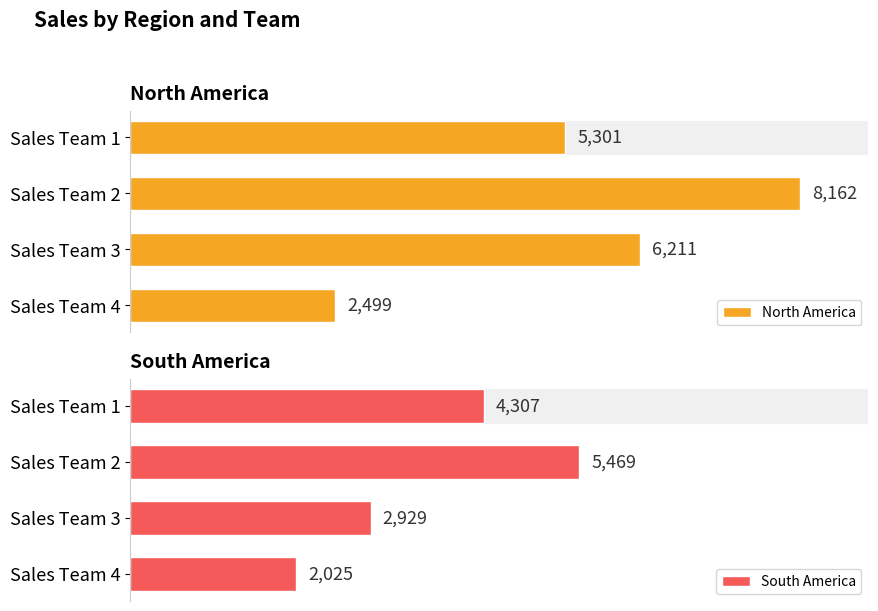

Rank the series by their average value, from highest to lowest.

North America, South America